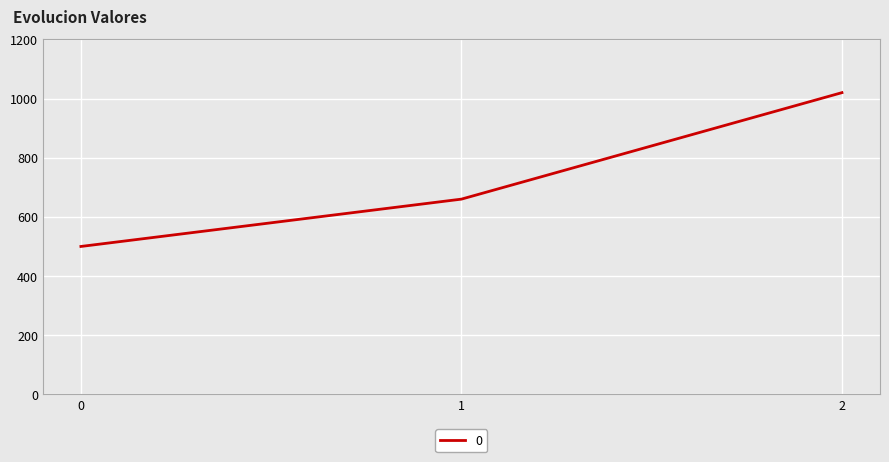

Rank the categories by value from lowest to highest.

0, 1, 2